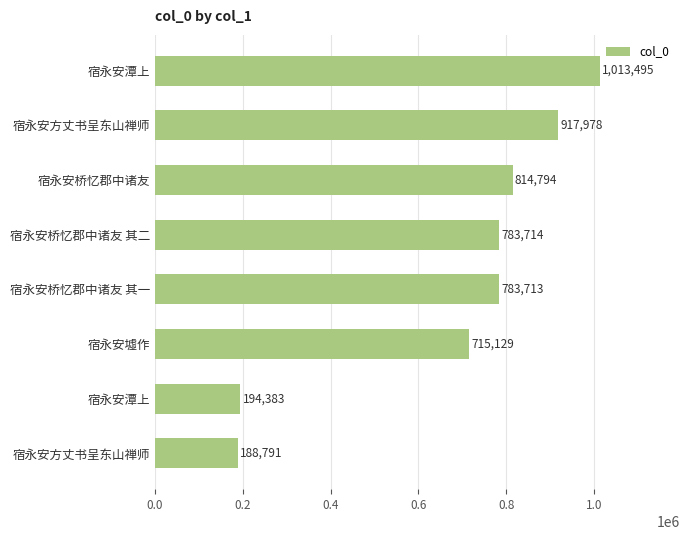

What is the difference between the second highest and second lowest values?

723595